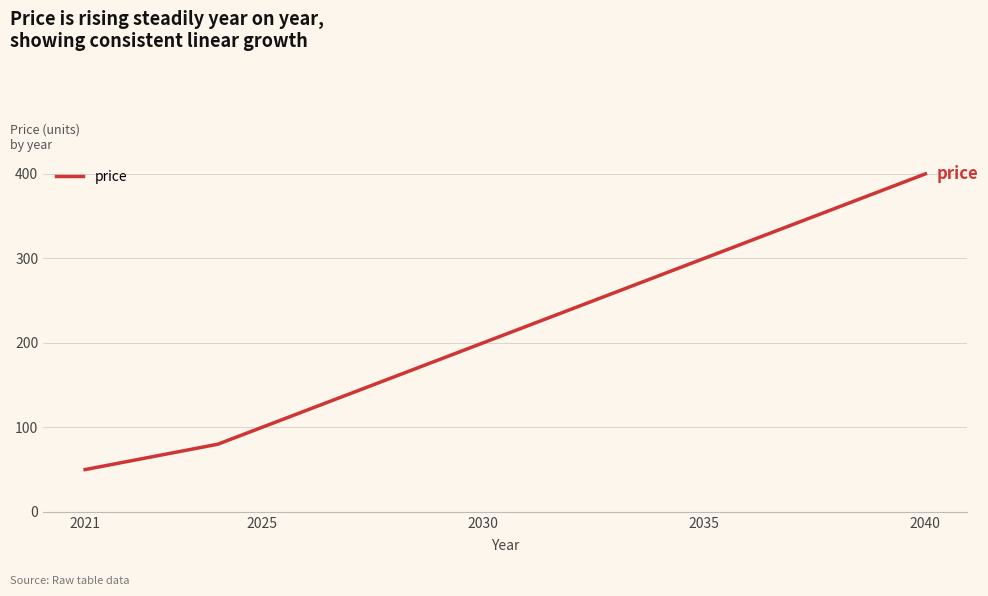

What is the difference between the maximum and minimum values?

350